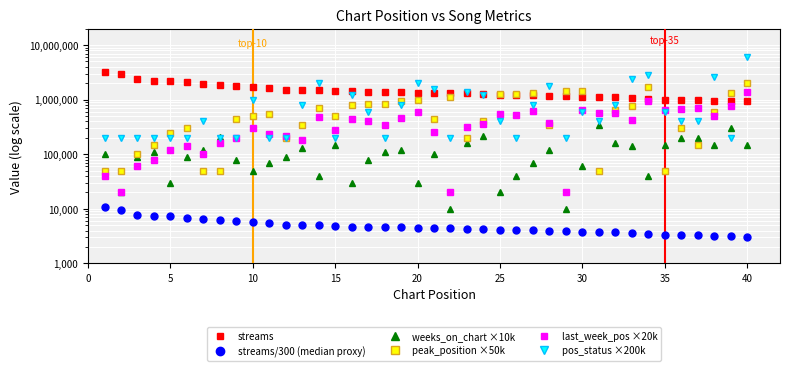

What is the highest value of the weeks_on_chart ×10k series?

350000.0